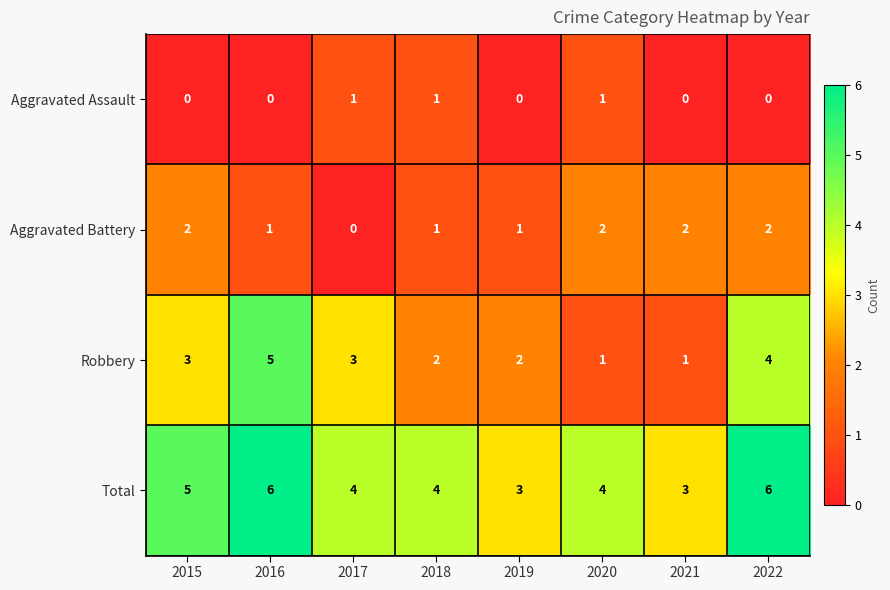

Which series has the largest range (max minus min)?

Robbery